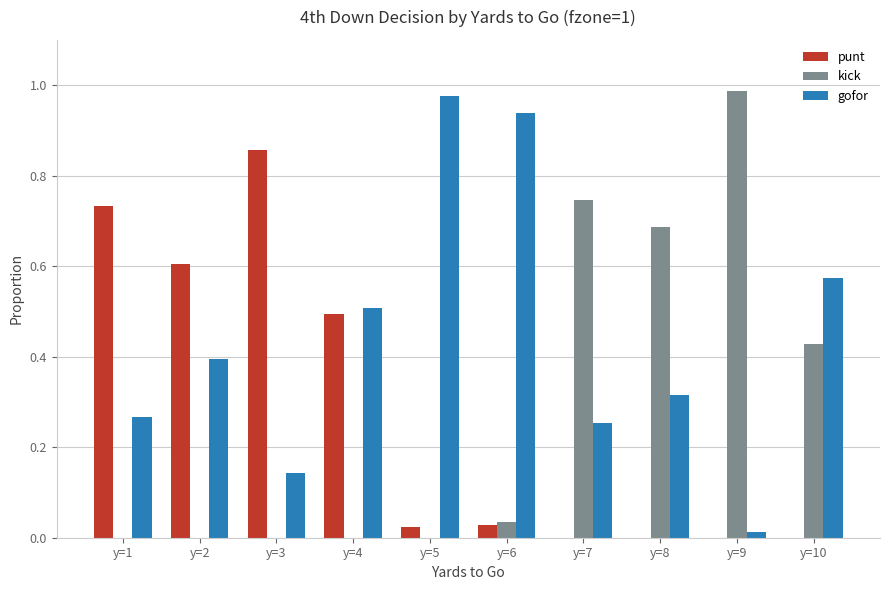

What is the sum of all punt values?

2.7